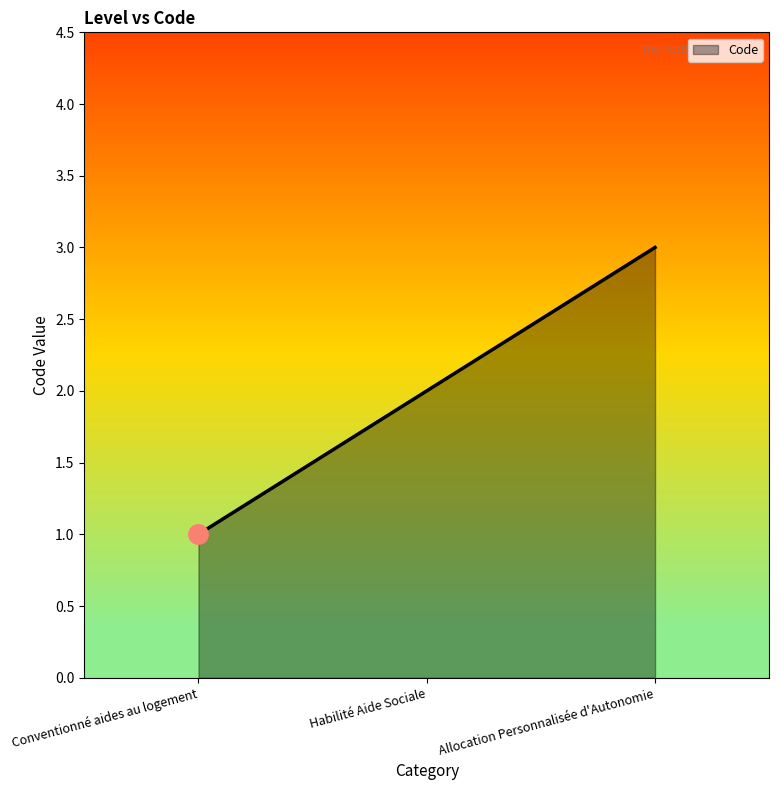

What is the change in value from Habilité Aide Sociale to Allocation Personnalisée d'Autonomie?

+1